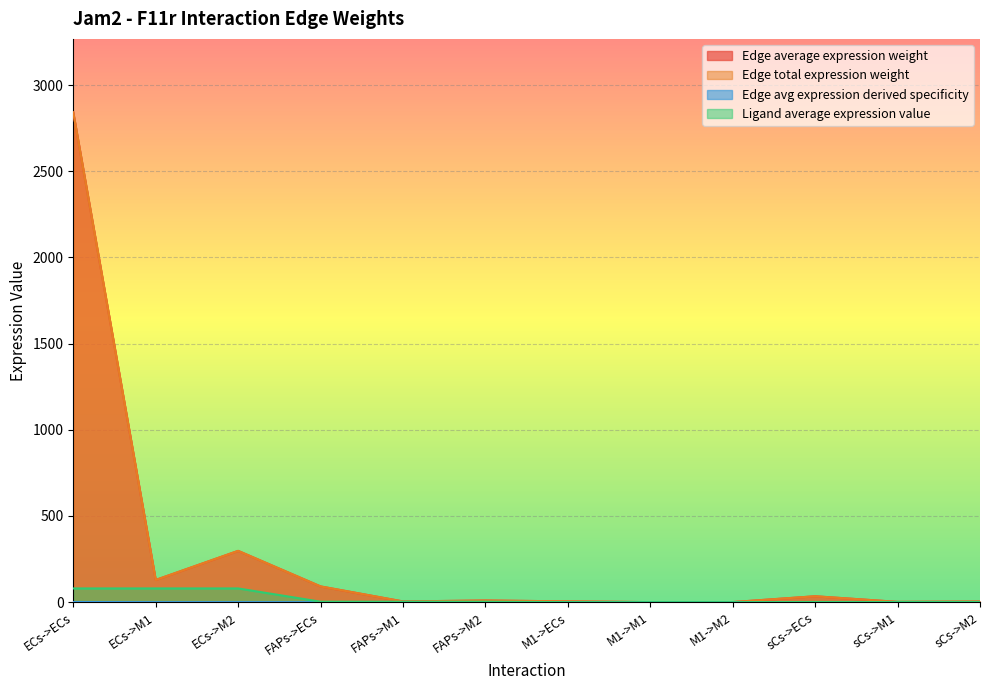

Does the chart display data point markers on the line(s)?

No